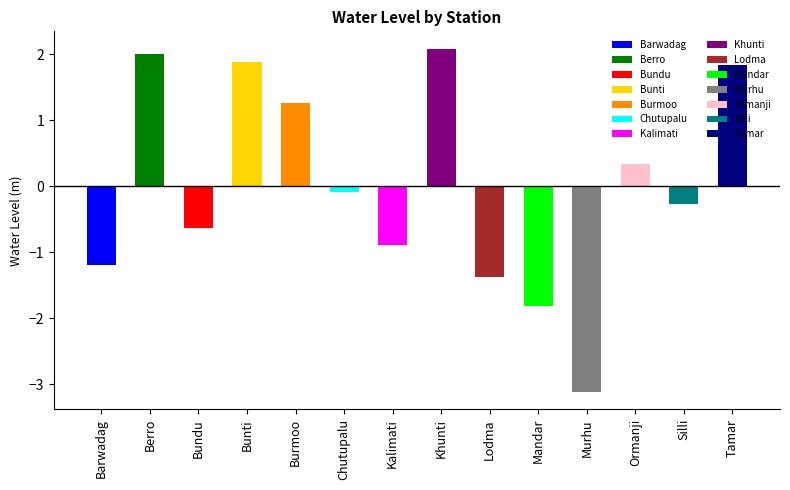

What is the label of the 2nd bar from the left?

Berro